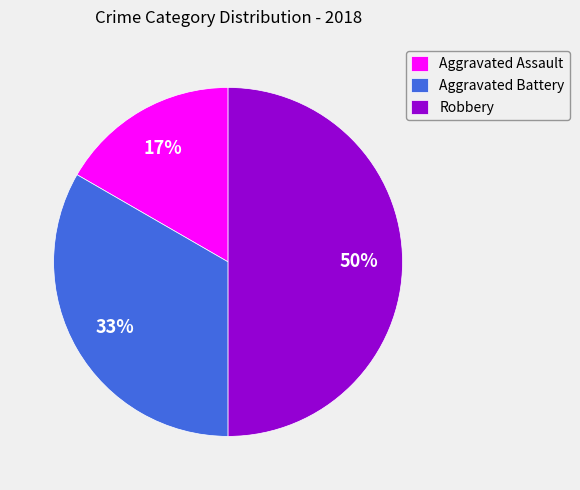

Which category has the biggest portion of the pie?

Robbery